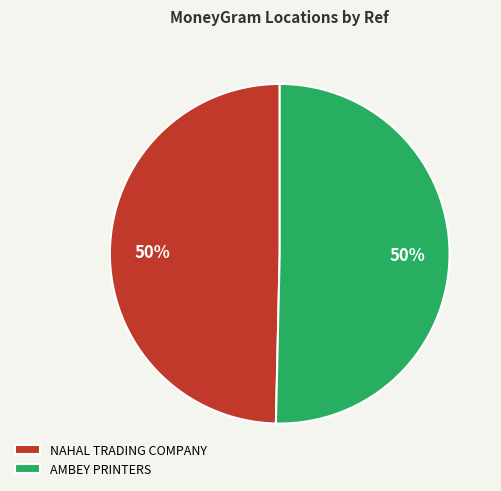

Is the sum of NAHAL TRADING COMPANY and AMBEY PRINTERS greater than half?

Yes